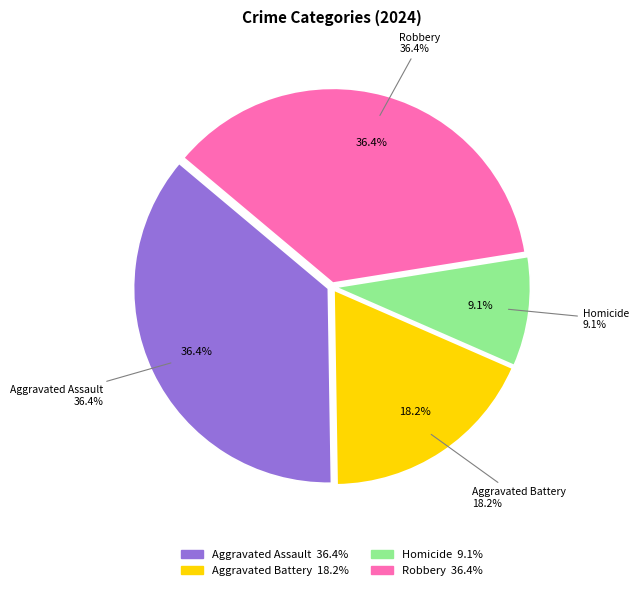

Which slice is the largest?

Aggravated Assault